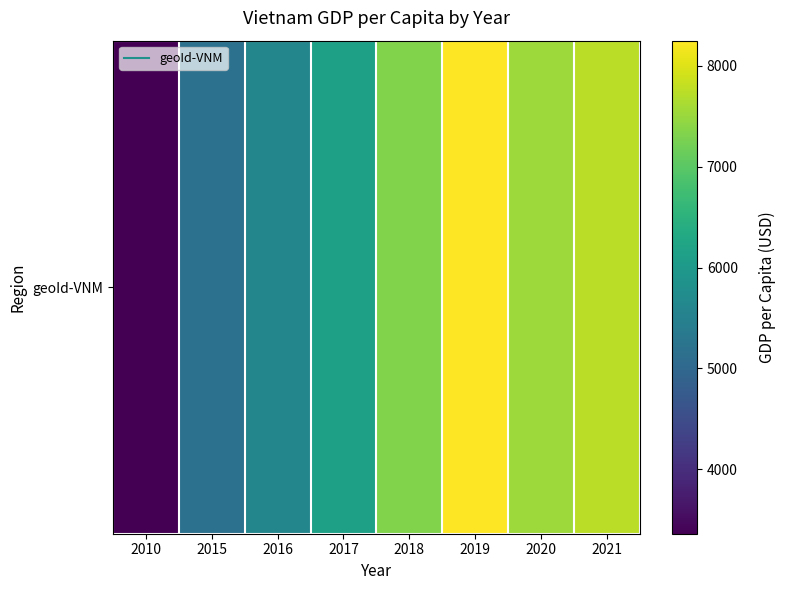

Reading left to right, transcribe all the data shown in this chart.

2010=3362	2015=5183	2016=5601	2017=6134	2018=7331	2019=8248	2020=7539	2021=7738